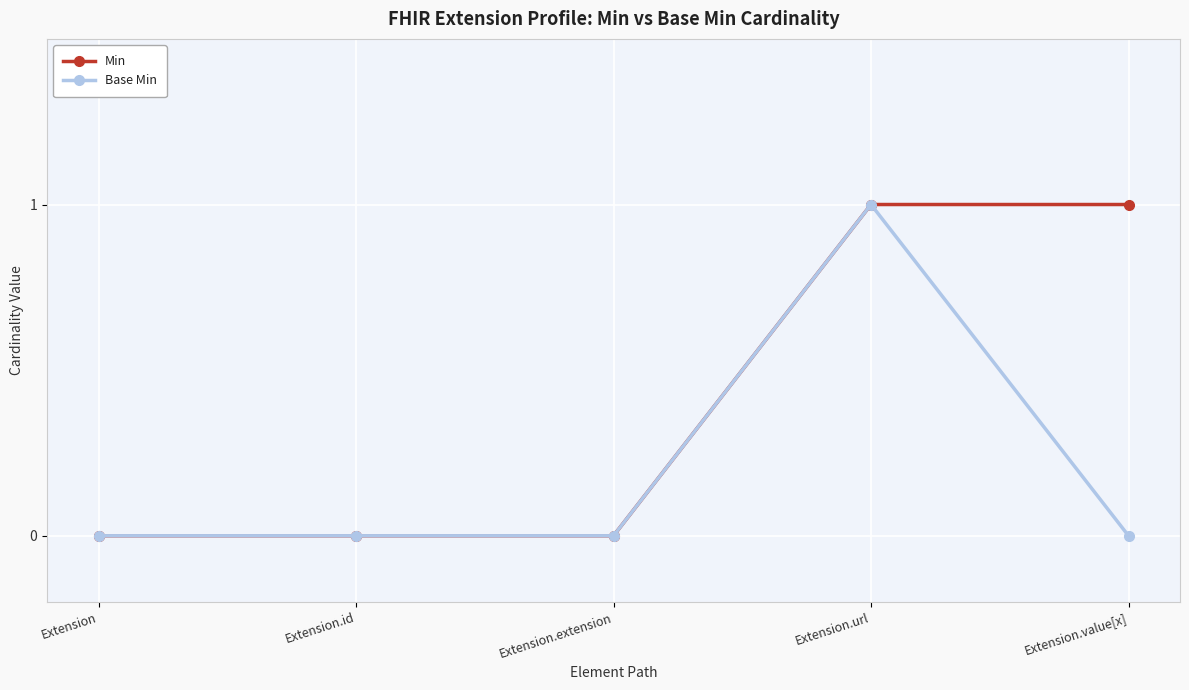

List the series in order of their overall mean, highest first.

Min, Base Min